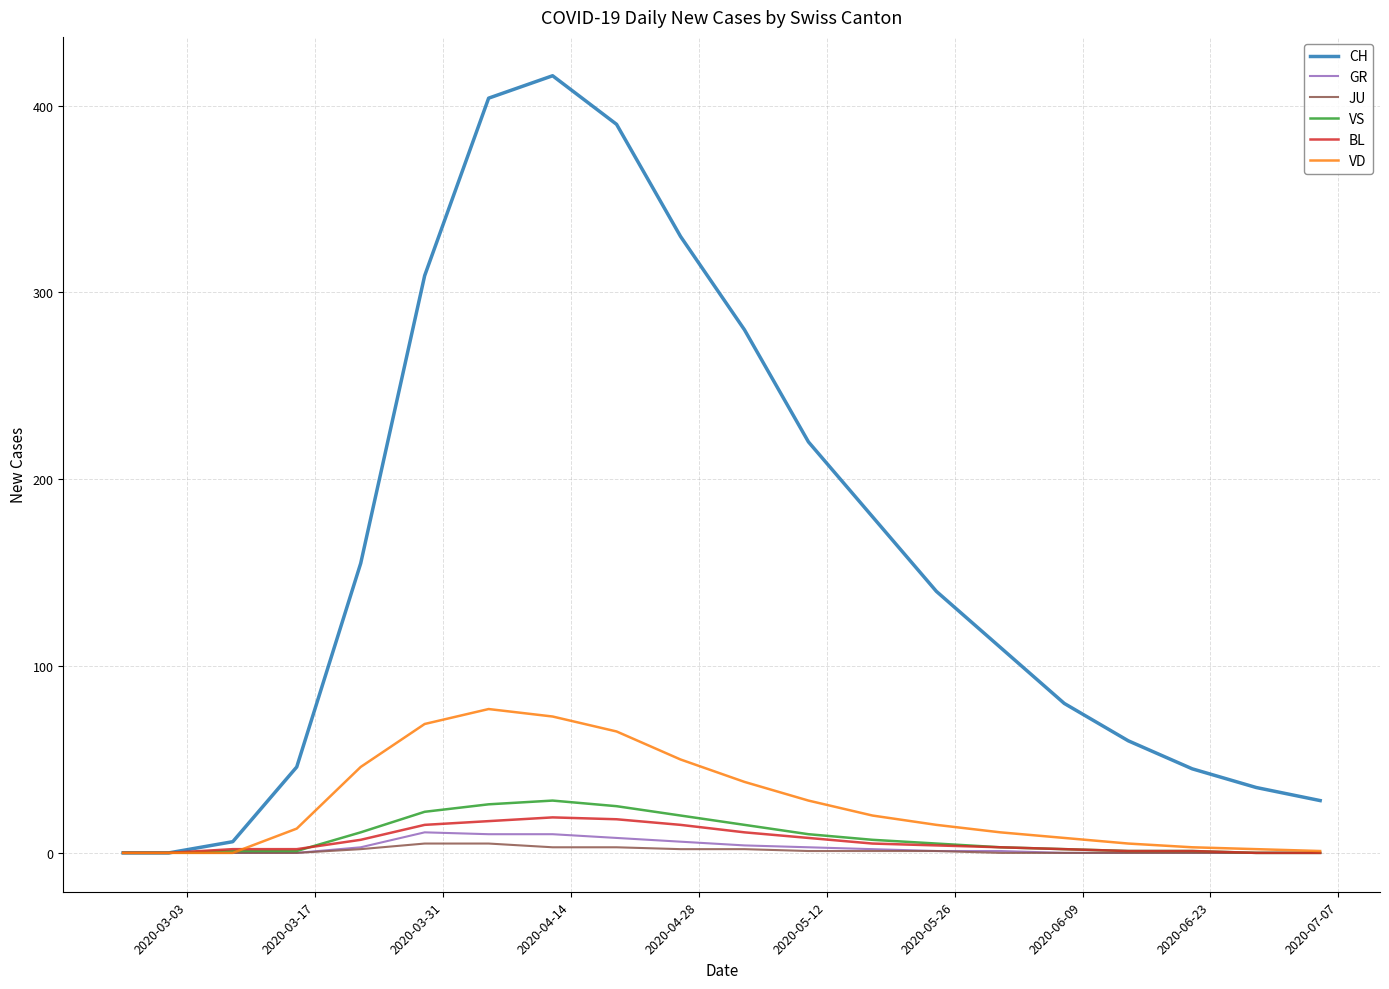

What is the highest value of the CH series?

416